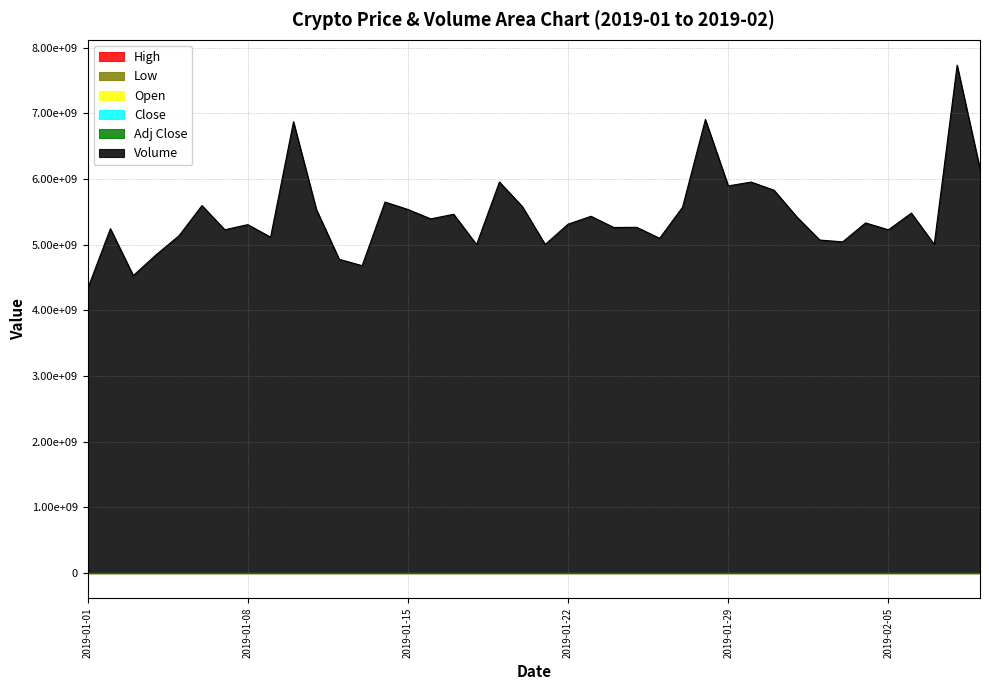

What is the spread (max minus min) of values at 2019-01-12?

4778167229.2